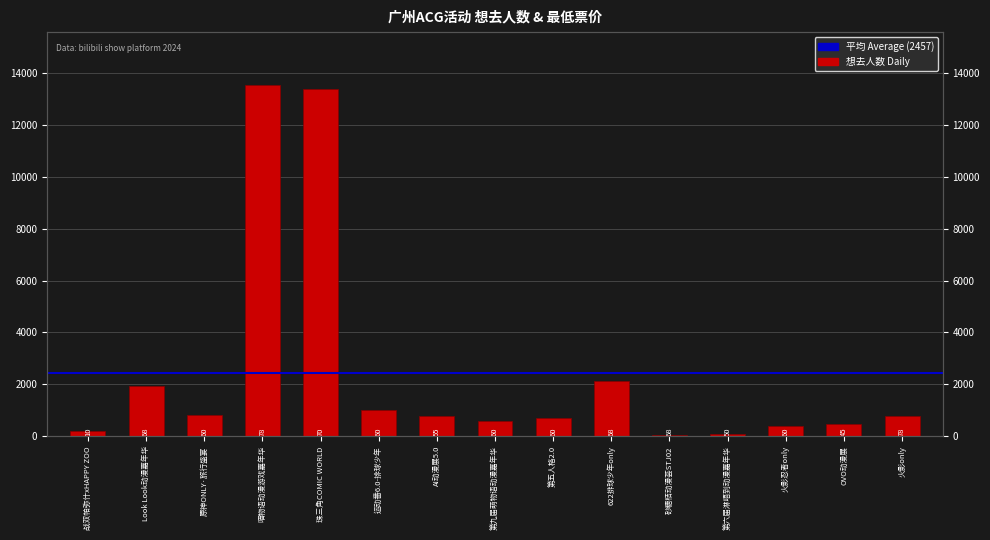

Reading left to right, extract all data points from this chart.

207	1931	810	13532	13355	1034	787	579	714	2117	41	74	415	469	793